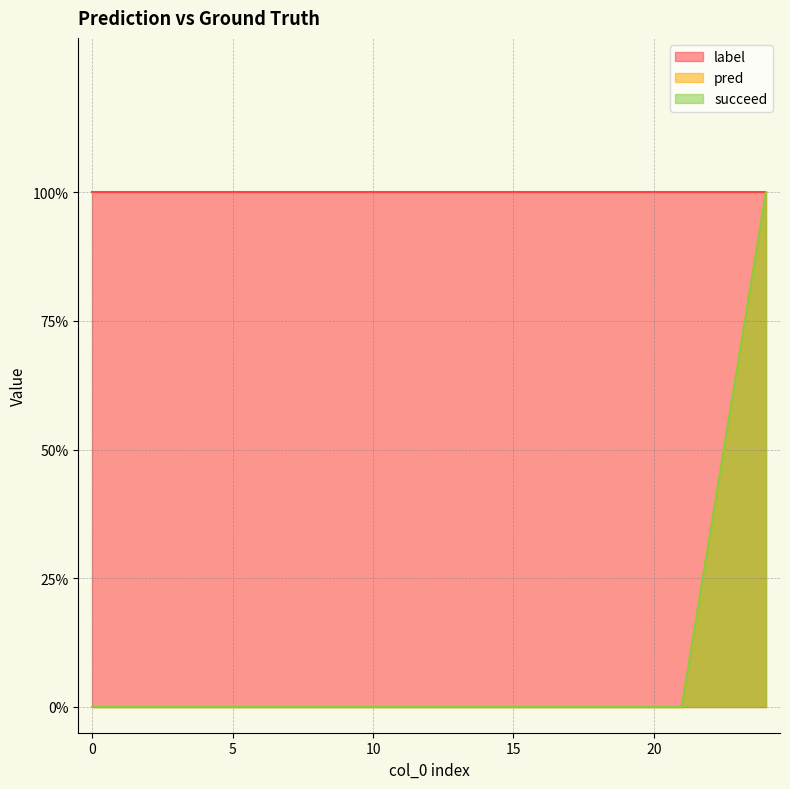

True or false: pred and succeed cross at least once.

False